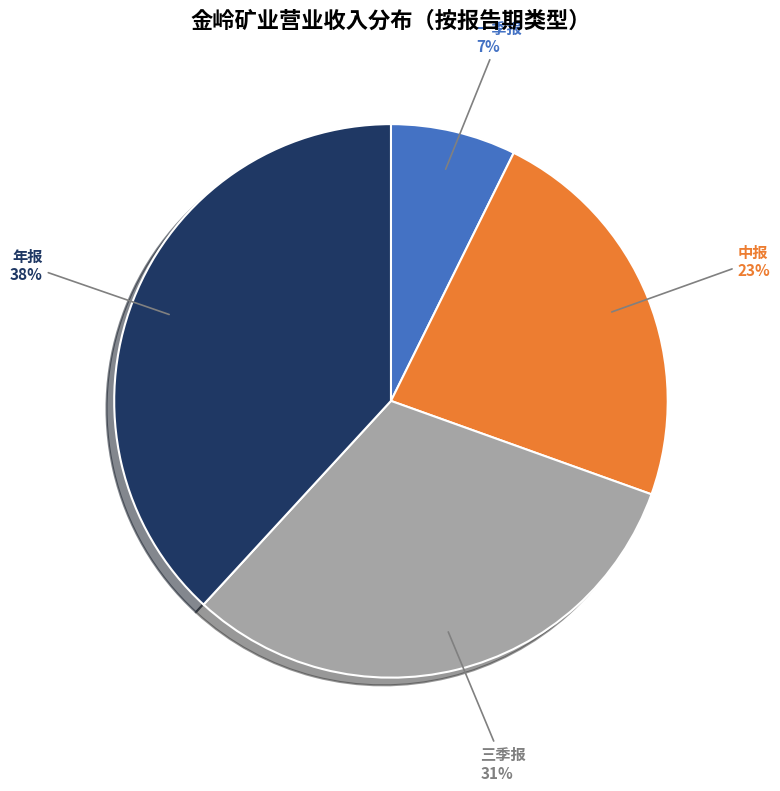

Between 中报 and 年报, which is larger?

年报